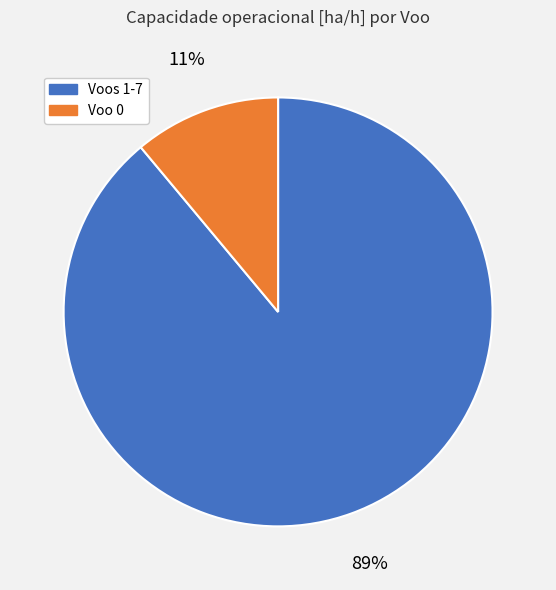

True or false: Voo 0 accounts for 1% of the total.

False